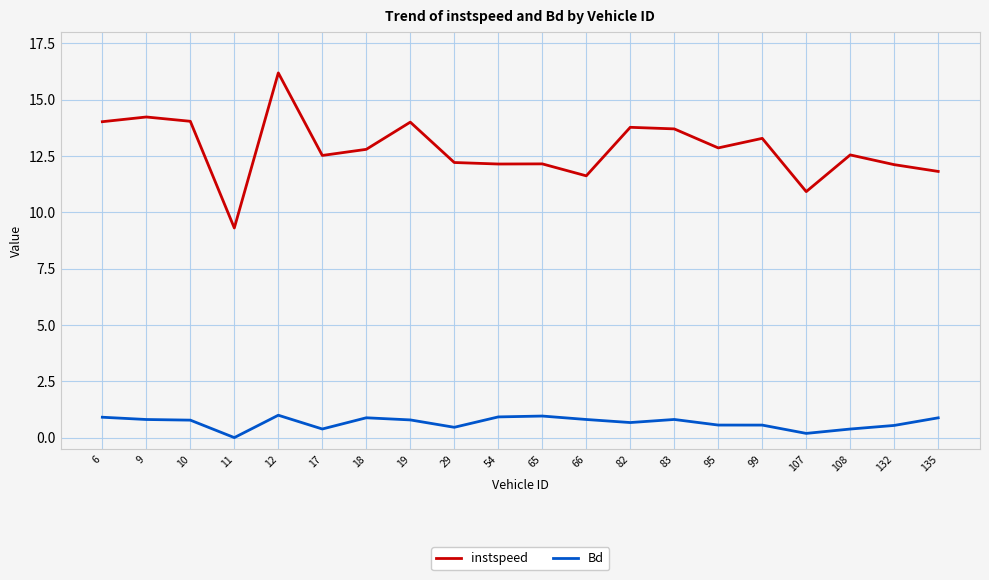

What is the approximate value of instspeed at 82?

13.8